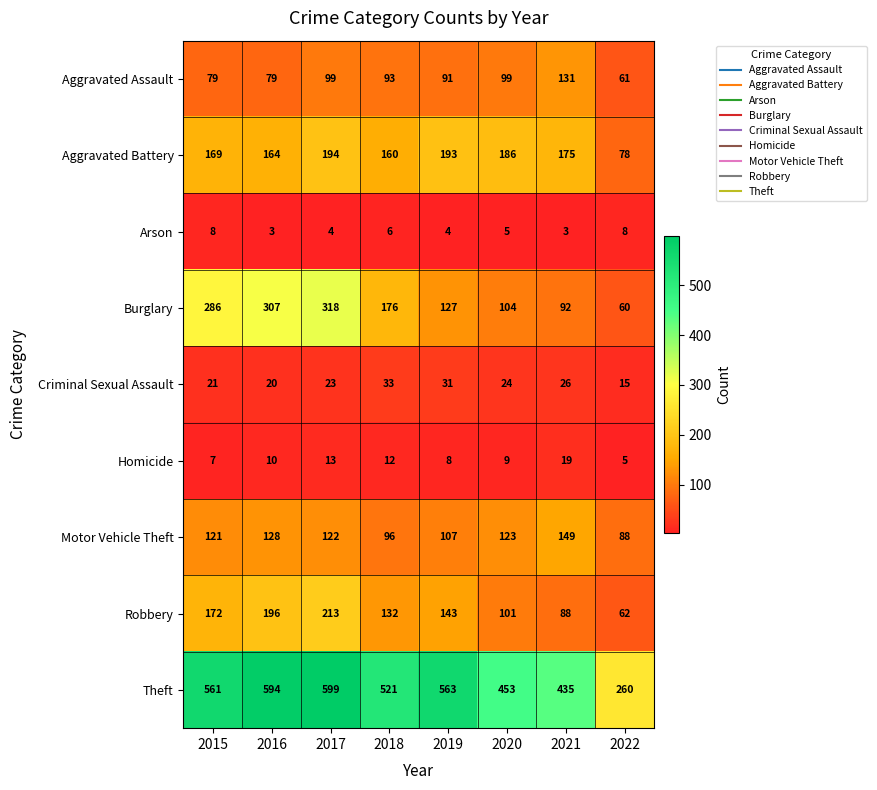

True or false: Aggravated Assault has a value of 99 at 2017.

True